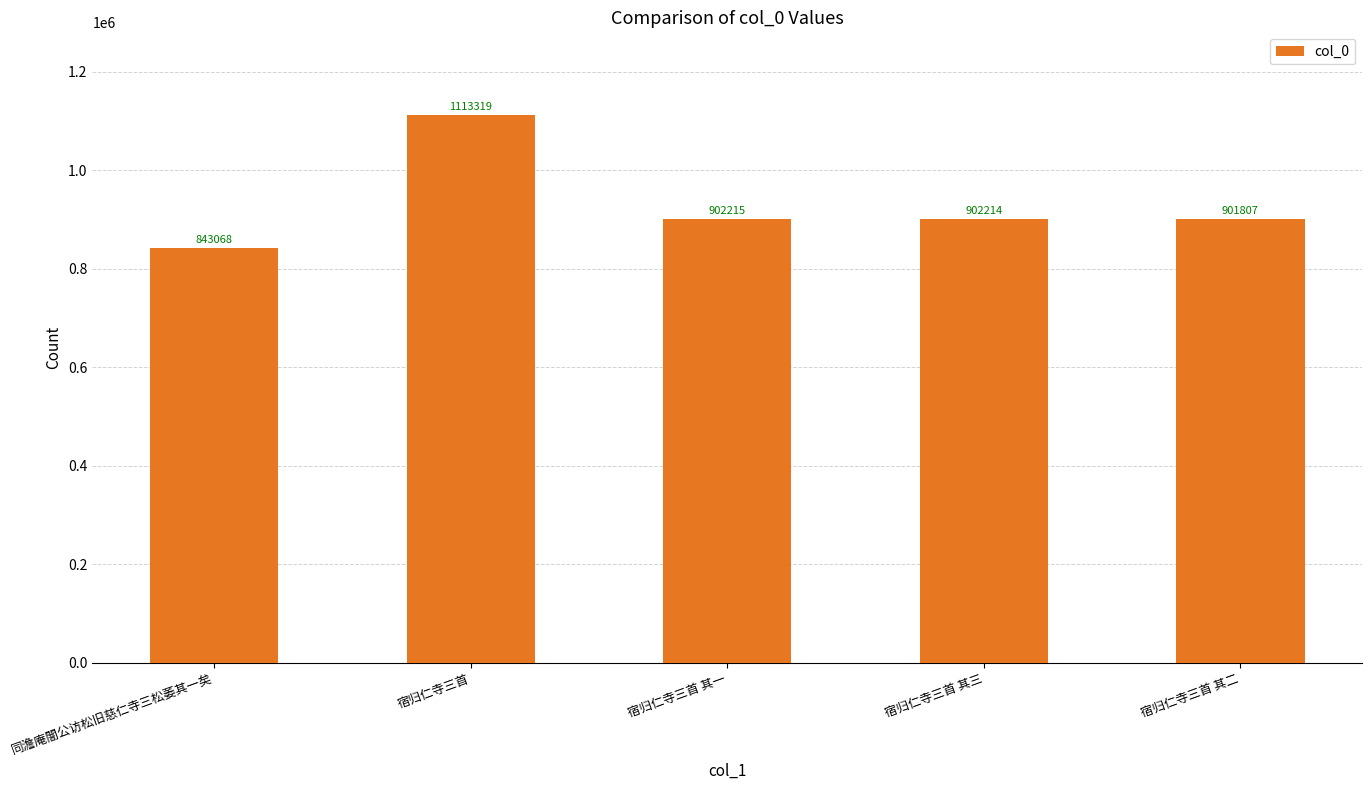

How many bars are there in total?

5